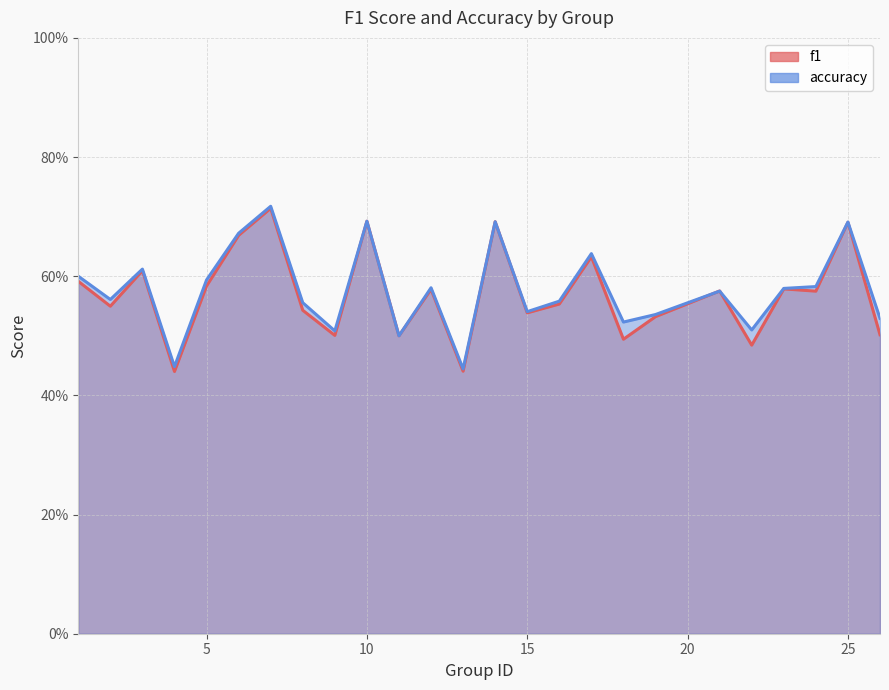

After their last crossing, which series has the higher values: accuracy or f1?

accuracy